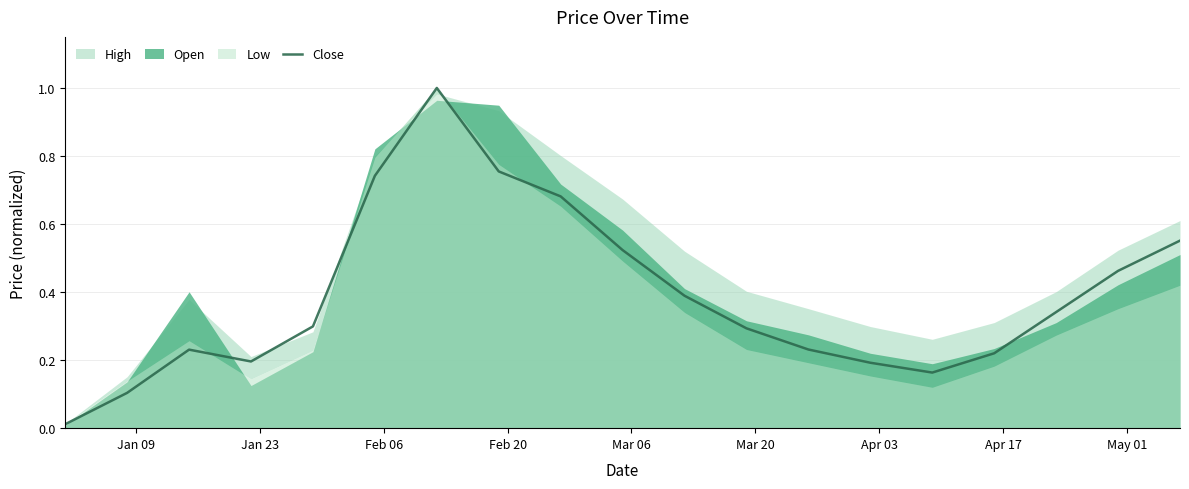

Reading right to left, transcribe all the data shown in this chart.

0.6	0.5	0.3	0.2	0.2	0.2	0.2	0.3	0.4	0.5	0.7	0.8	1.0	0.7	0.3	0.2	0.2	0.1	0.0